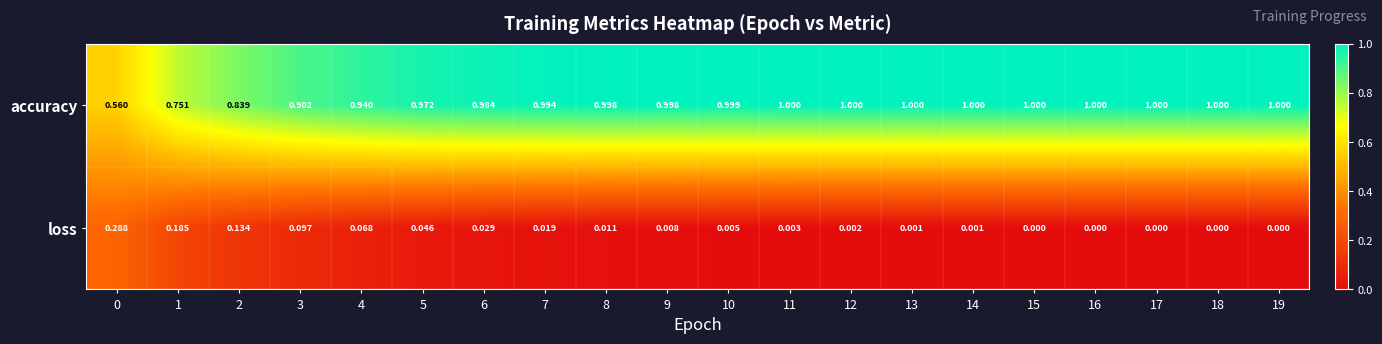

Is the value of accuracy at 18 greater than the value of loss at 14?

Yes